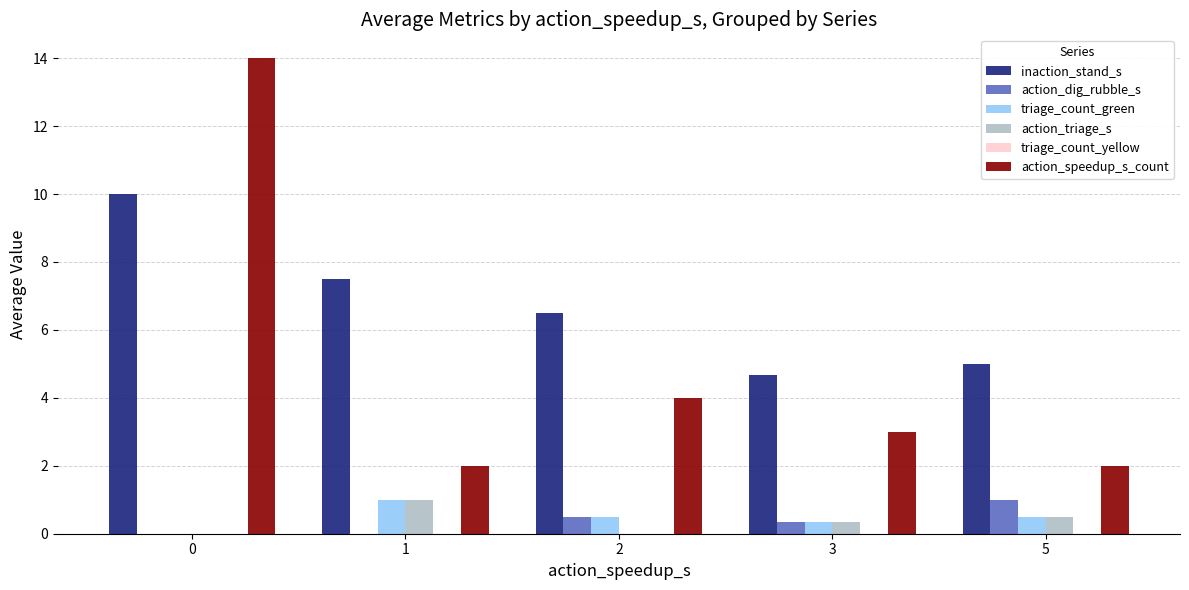

Does the chart contain stacked bars?

No